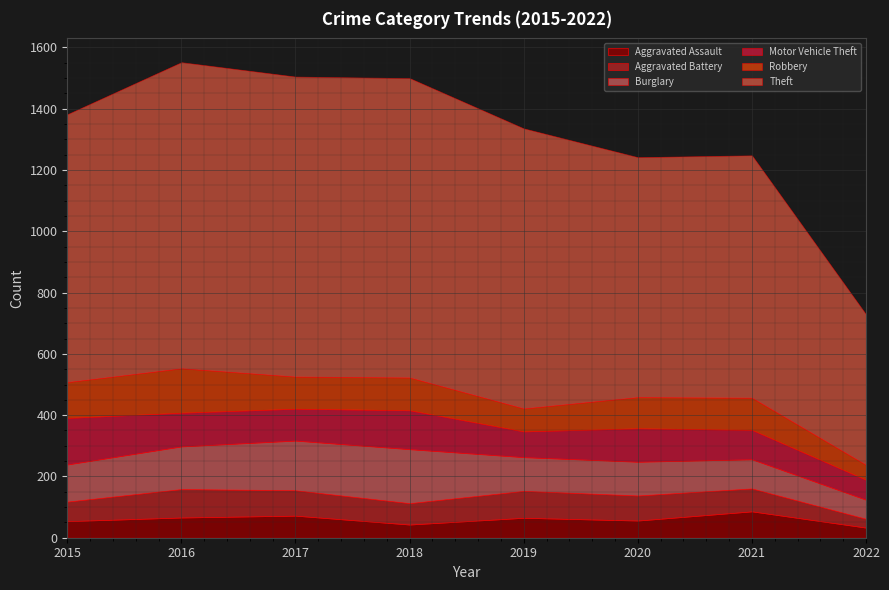

True or false: Aggravated Assault and Burglary cross at least once.

False